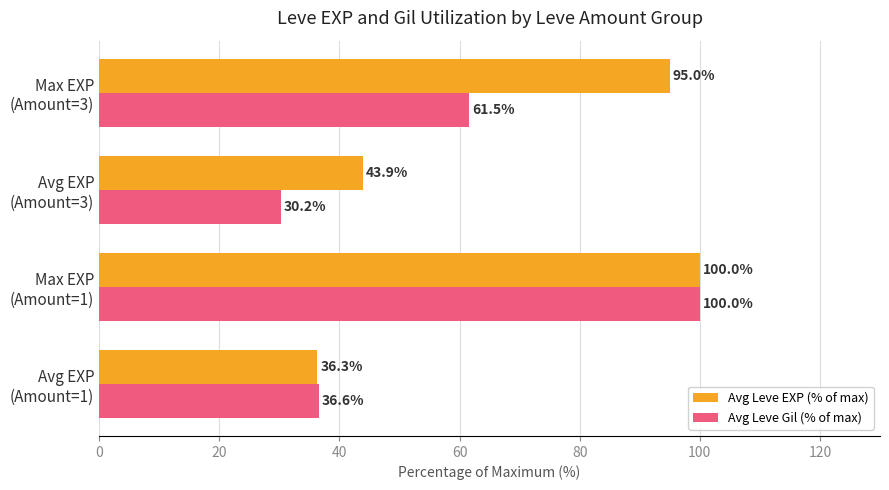

How many data points in Avg Leve EXP (% of max) are above 94?

2